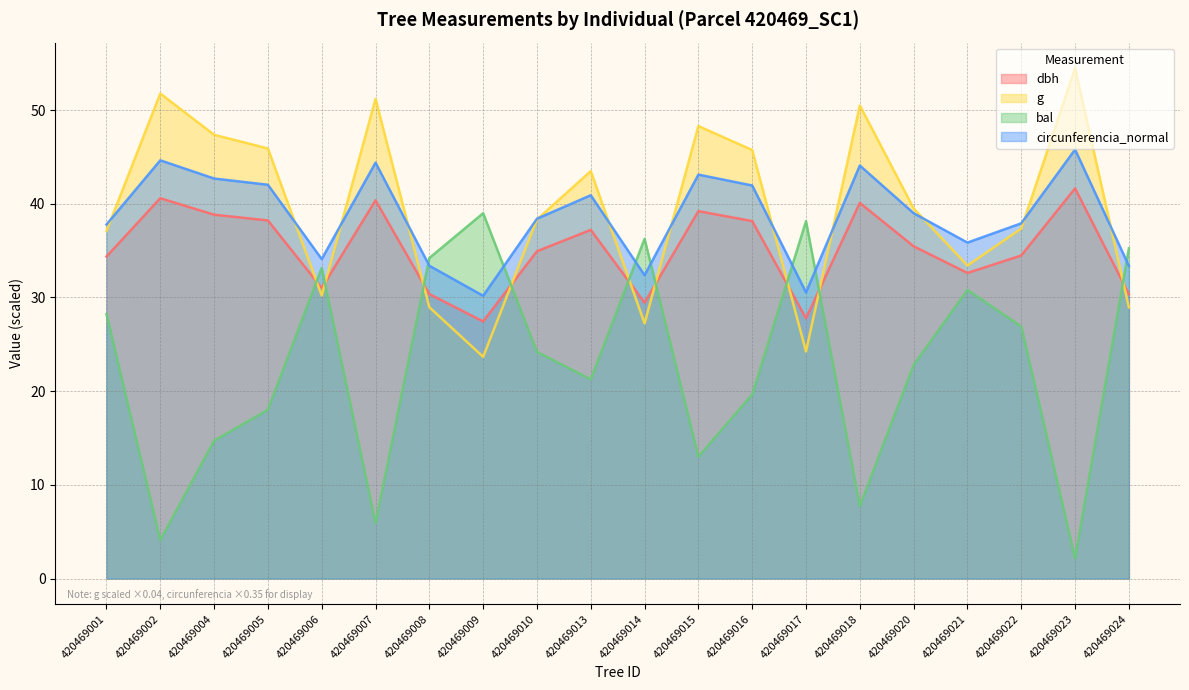

List the labels in order of bal value, smallest first.

420469023, 420469002, 420469007, 420469018, 420469015, 420469004, 420469005, 420469016, 420469013, 420469020, 420469010, 420469022, 420469001, 420469021, 420469006, 420469008, 420469024, 420469014, 420469017, 420469009